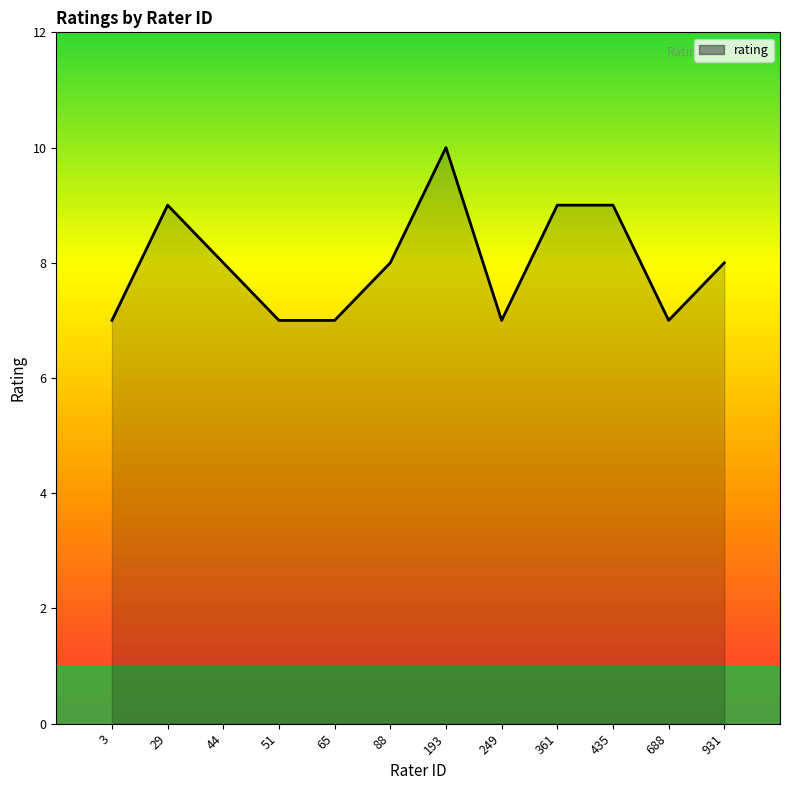

Does the chart have visible grid lines?

No